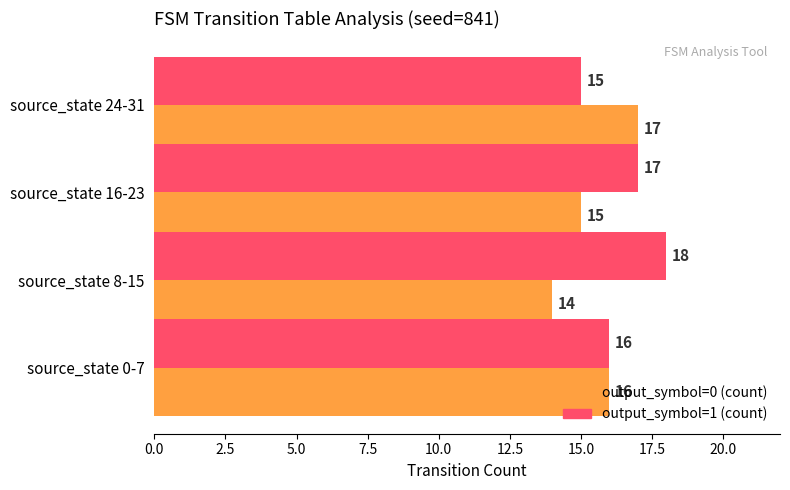

What is the approximate value of output_symbol=1 (count) at source_state 24-31?

15